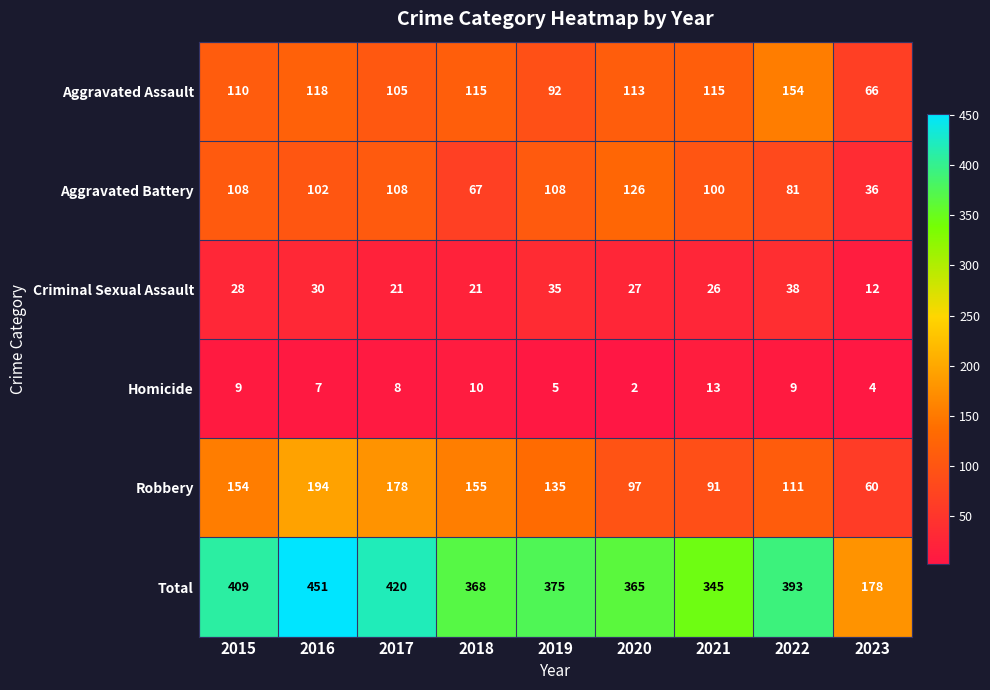

Which series has the largest range (max minus min)?

Total